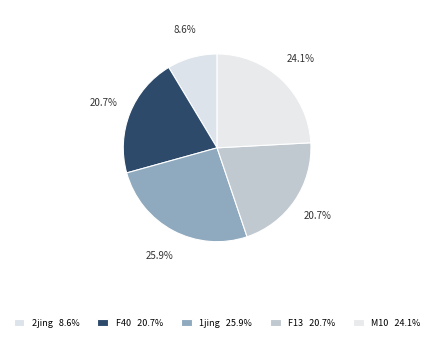

How many slices are in this pie chart?

5